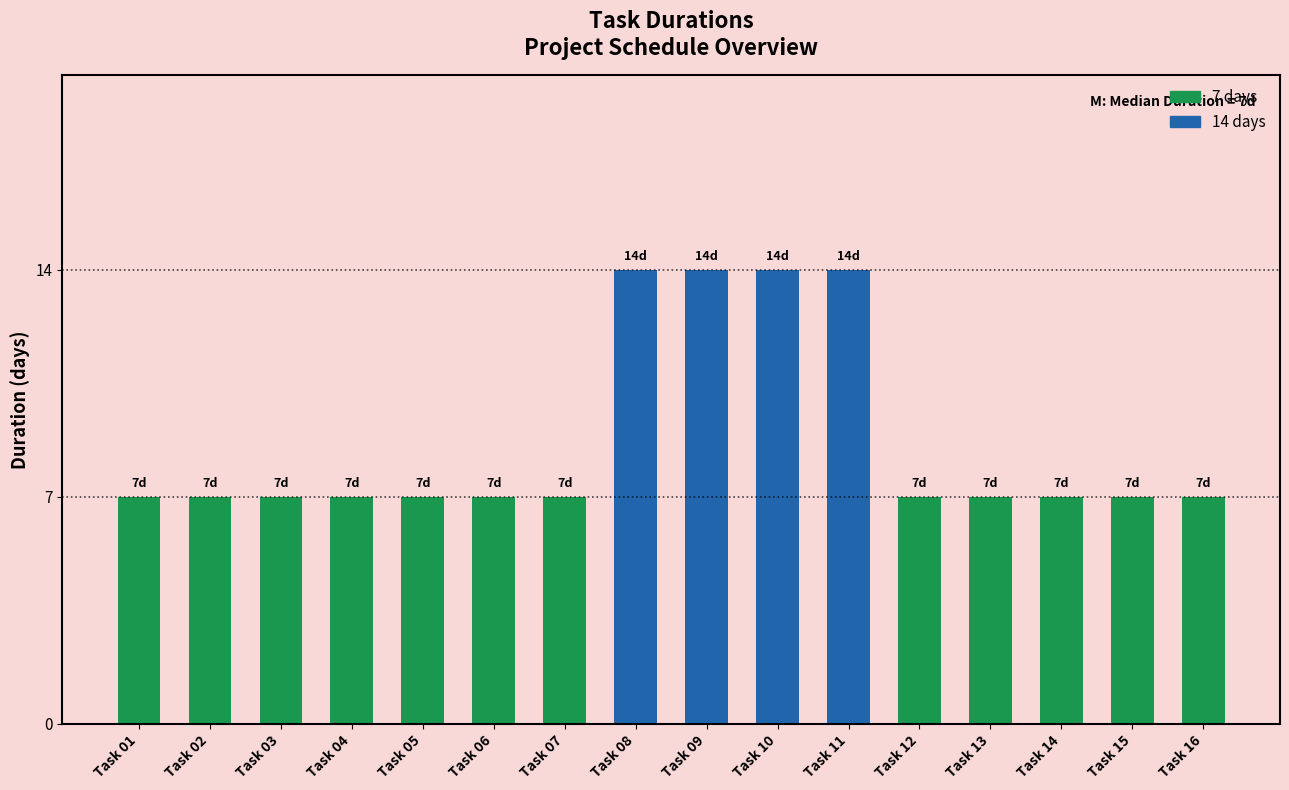

How many values are between 7 and 14?

16